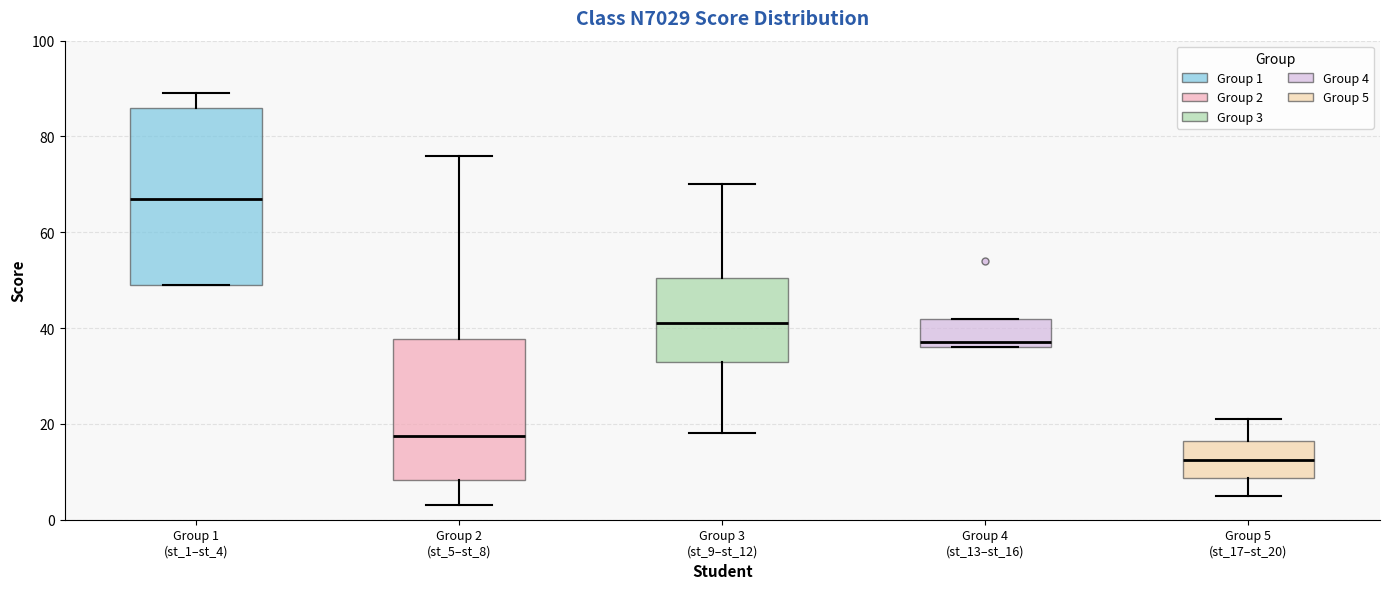

Reading left to right, transcribe this box plot: for each box, give where its median line is, the range the box spans, and where its two whiskers end, as read against the y-axis. The values are not printed on the chart, so give them approximately, as read against the axis.

Group 1 (st_1–st_4): median 68, box 50 to 86, whiskers 50 to 90
Group 2 (st_5–st_8): median 18, box 8 to 38, whiskers 4 to 76
Group 3 (st_9–st_12): median 42, box 34 to 50, whiskers 18 to 70
Group 4 (st_13–st_16): median 38, box 36 to 42, whiskers 36 to 42
Group 5 (st_17–st_20): median 12, box 8 to 16, whiskers 6 to 22